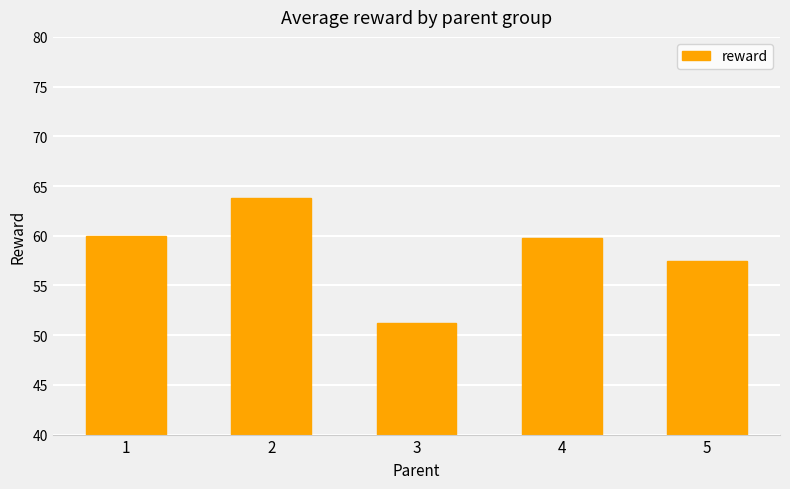

What is the maximum value shown in the chart?

63.8